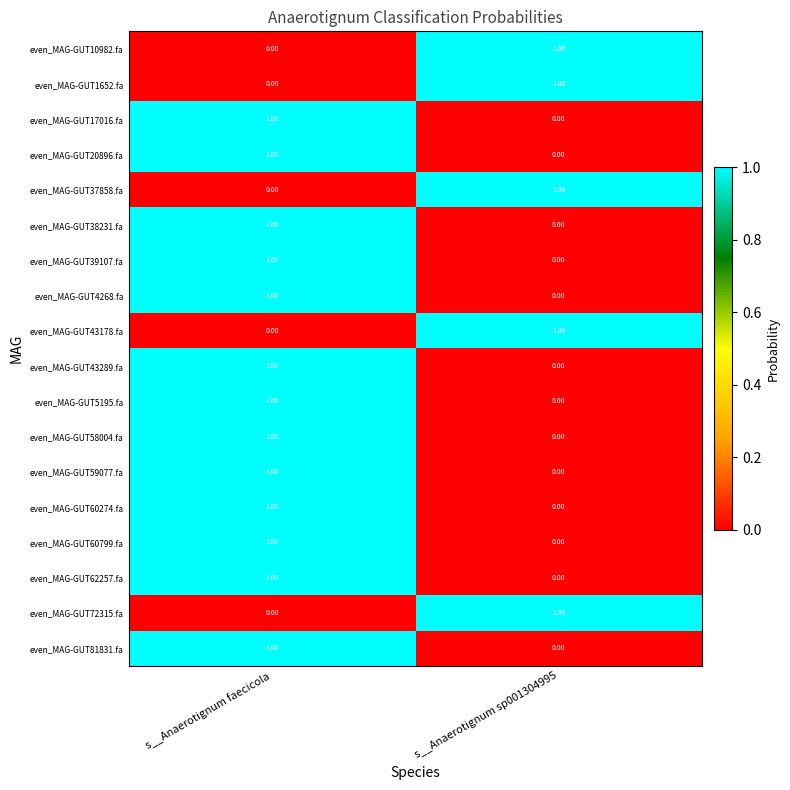

What is the total value across all series at s__Anaerotignum sp001304995?

5